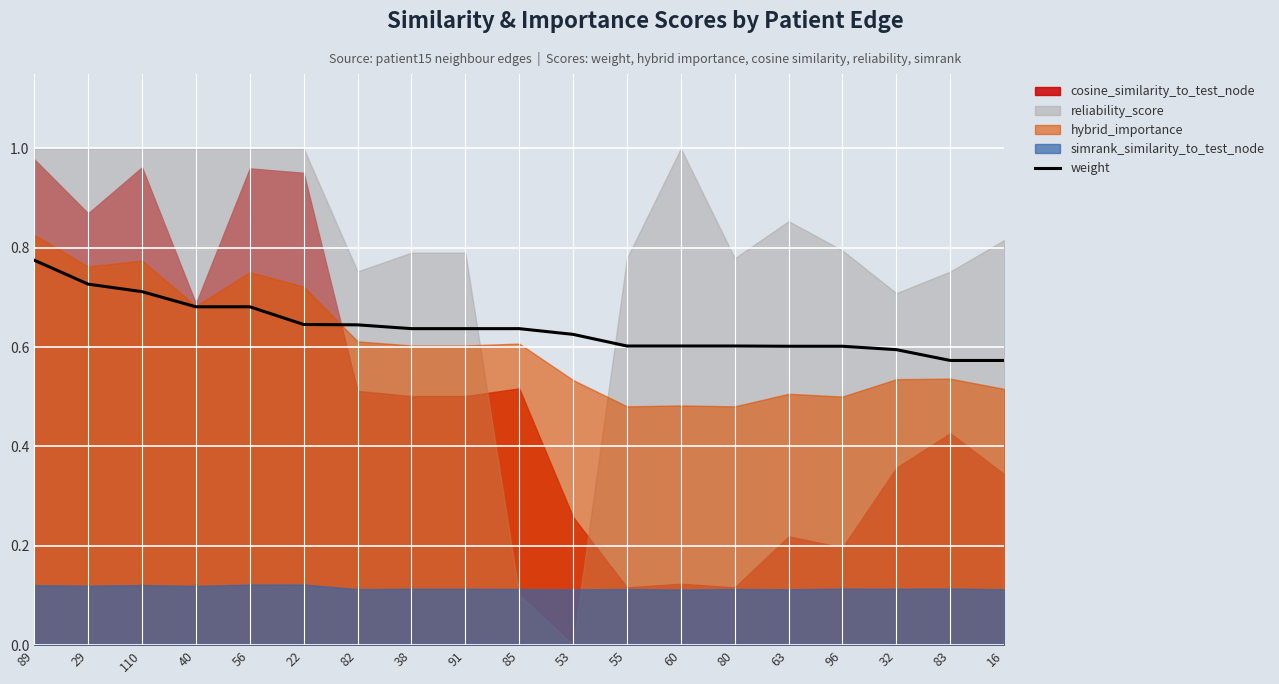

List the labels in order of value, smallest first.

83, 16, 32, 63, 96, 55, 60, 80, 53, 38, 91, 85, 82, 22, 40, 56, 110, 29, 89